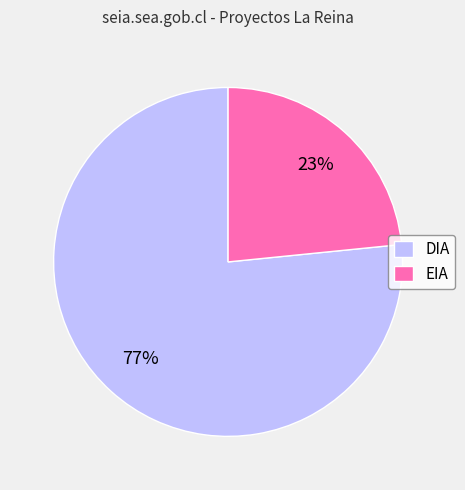

Which category accounts for the majority?

DIA